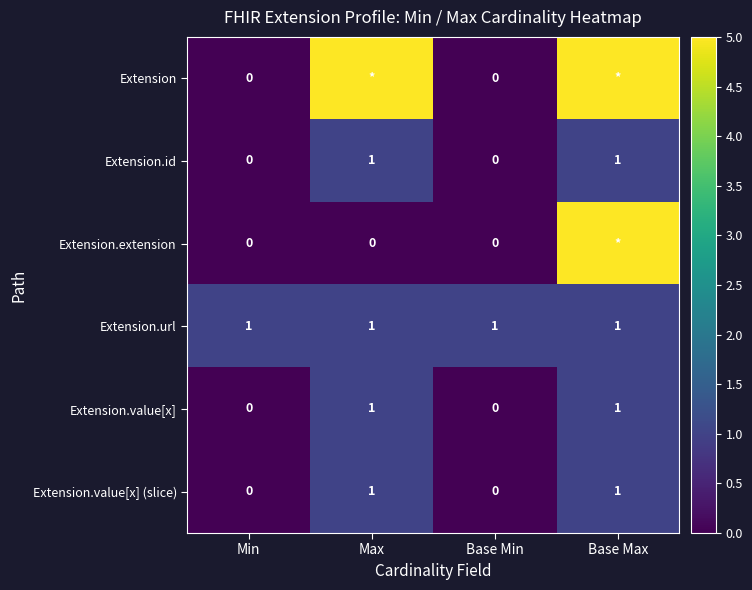

What is the difference between the highest and lowest values at Base Min?

1